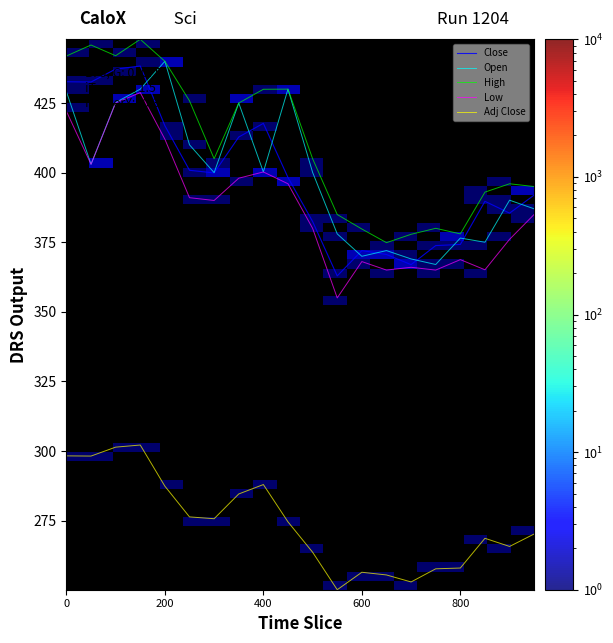

True or false: High and Adj Close cross at least once.

False